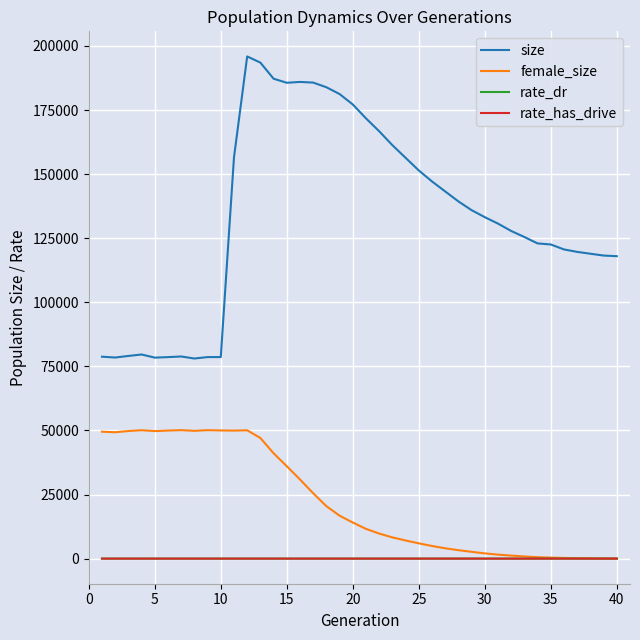

Which series has the largest range (max minus min)?

size